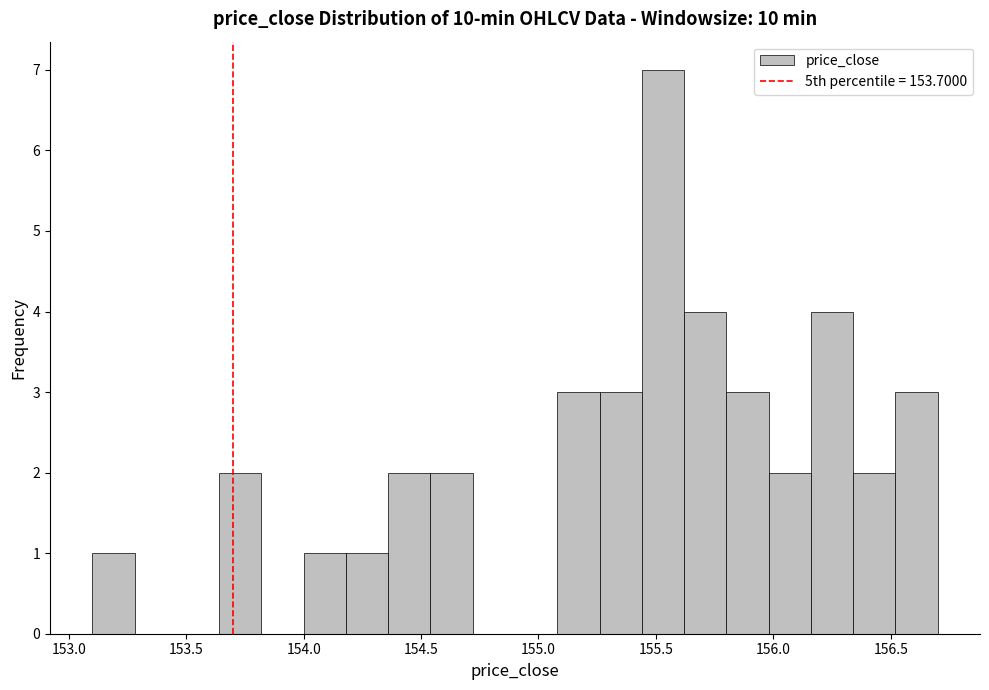

Read against the x-axis, roughly where is the centre of the tallest bar?

155.55